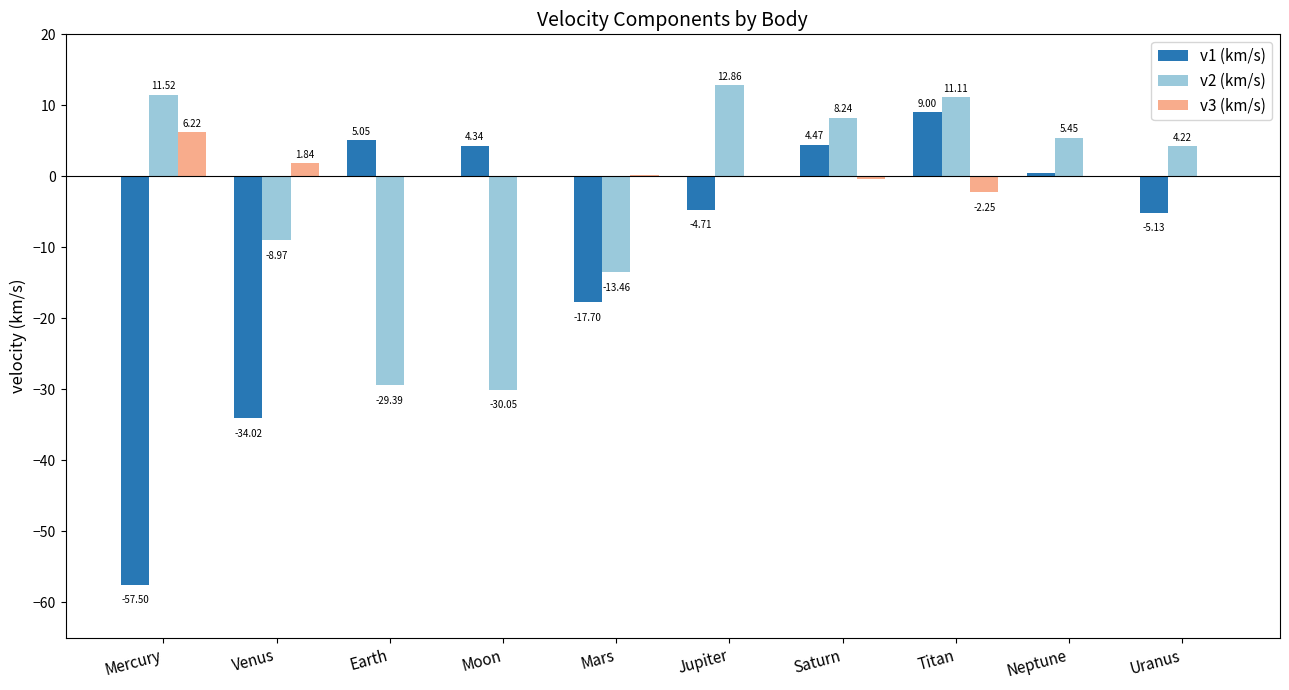

At which category is the sum across all series the highest?

Titan